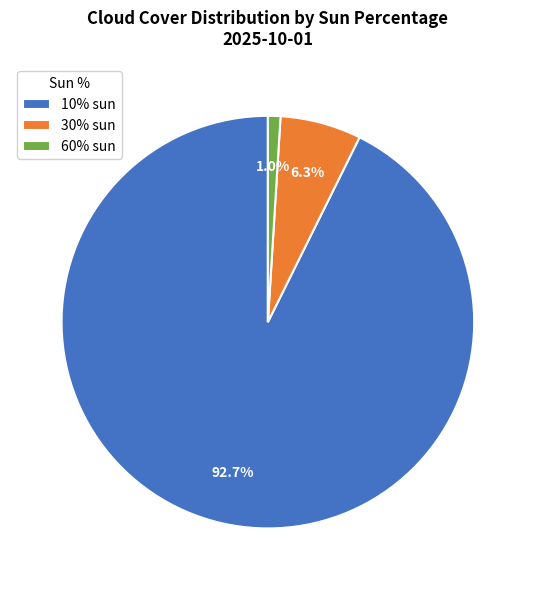

Count the number of slices in the pie.

3